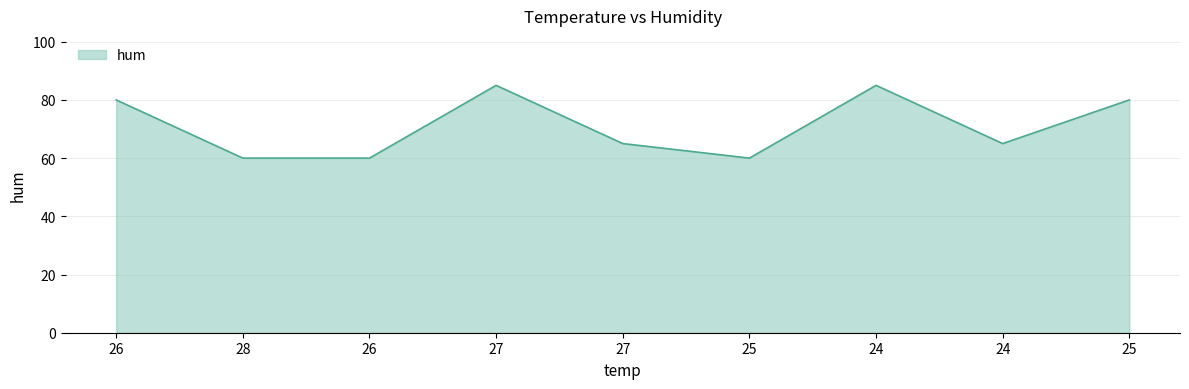

Which category has the lowest value across all series?

28